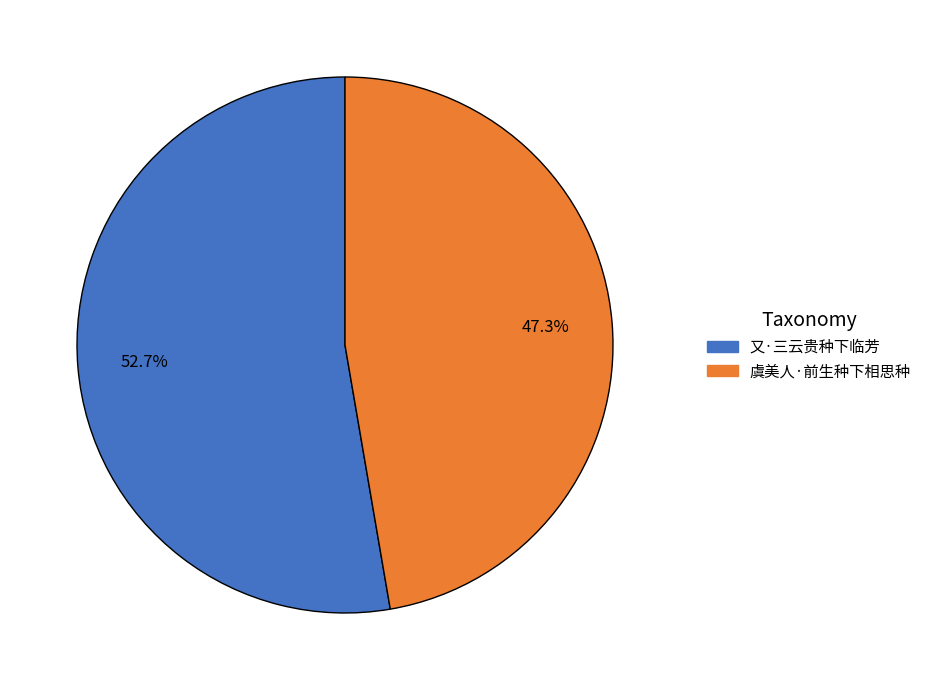

Does any single category account for the majority?

Yes